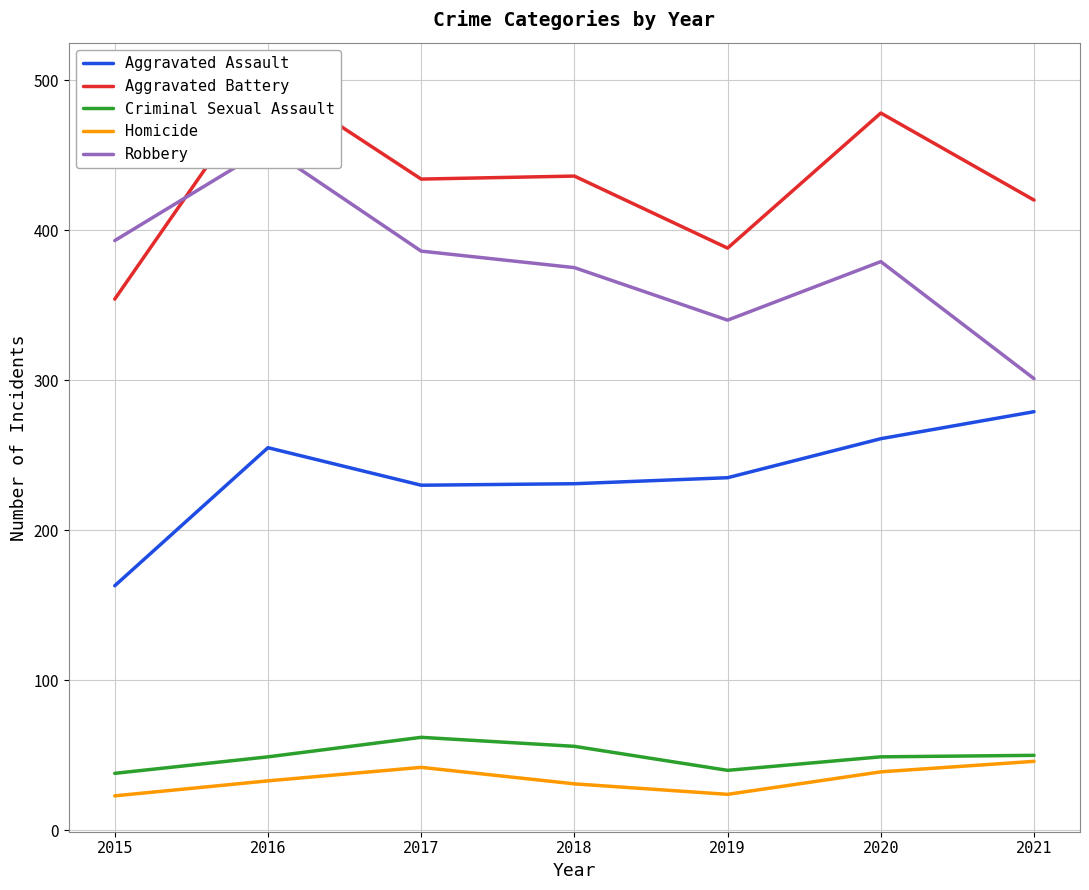

Reading left to right, list all the values displayed in this chart.

Aggravated Assault: 163	255	230	231	235	261	279
Aggravated Battery: 354	501	434	436	388	478	420
Criminal Sexual Assault: 38	49	62	56	40	49	50
Homicide: 23	33	42	31	24	39	46
Robbery: 393	455	386	375	340	379	301